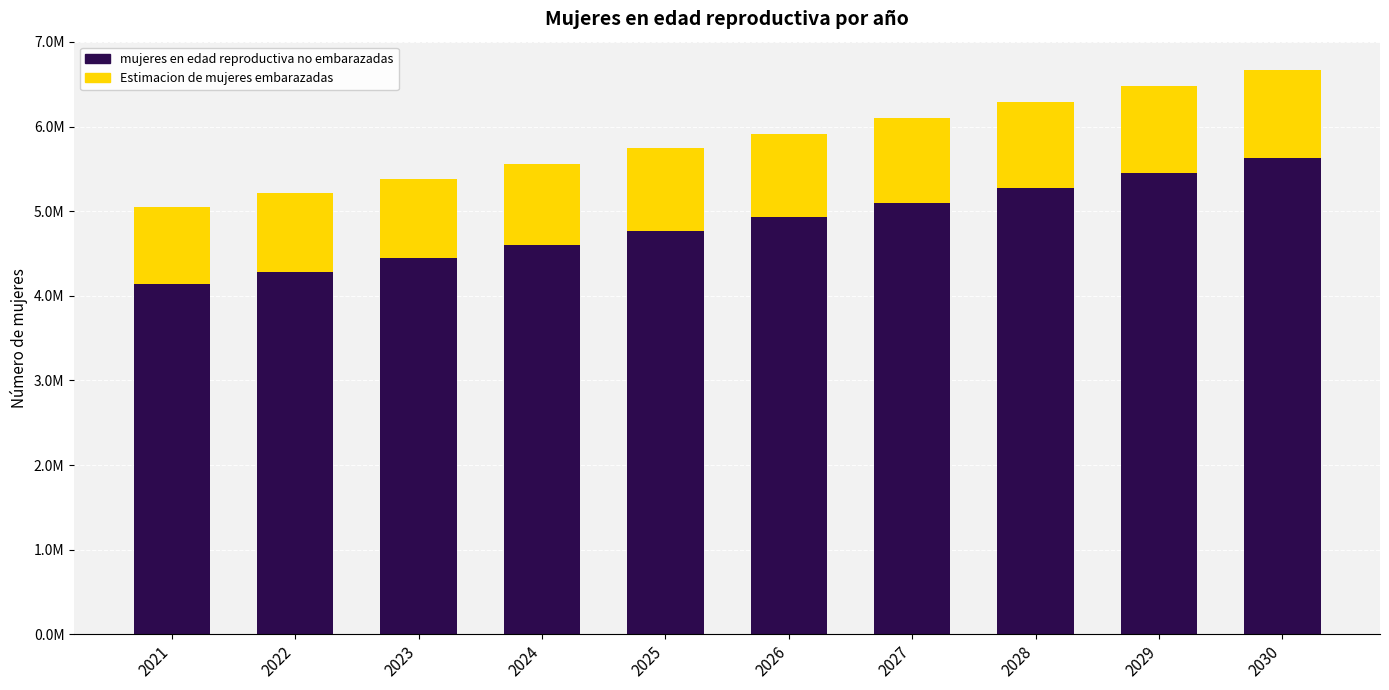

Are the bars grouped side by side (vs. stacked)?

No